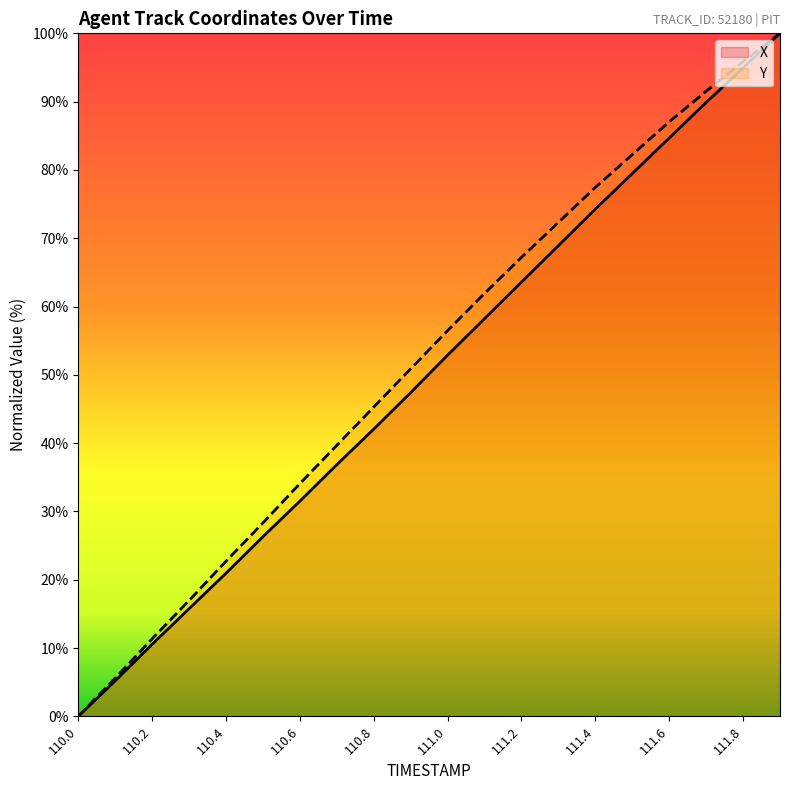

Rank the series by their maximum value, from highest to lowest.

X, Y